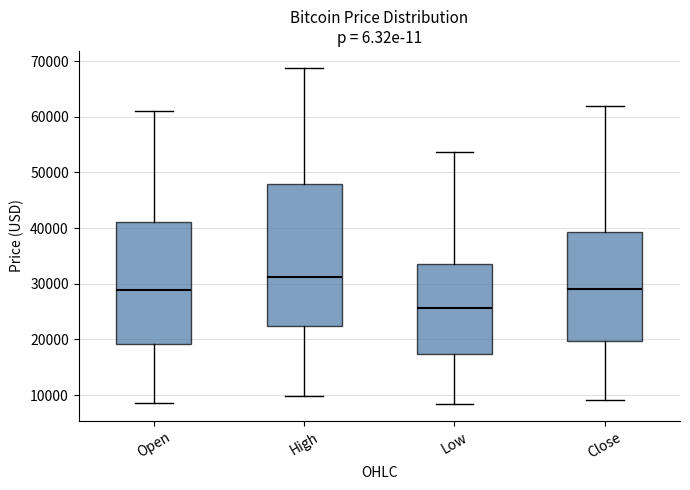

Which box's median line is the highest?

High